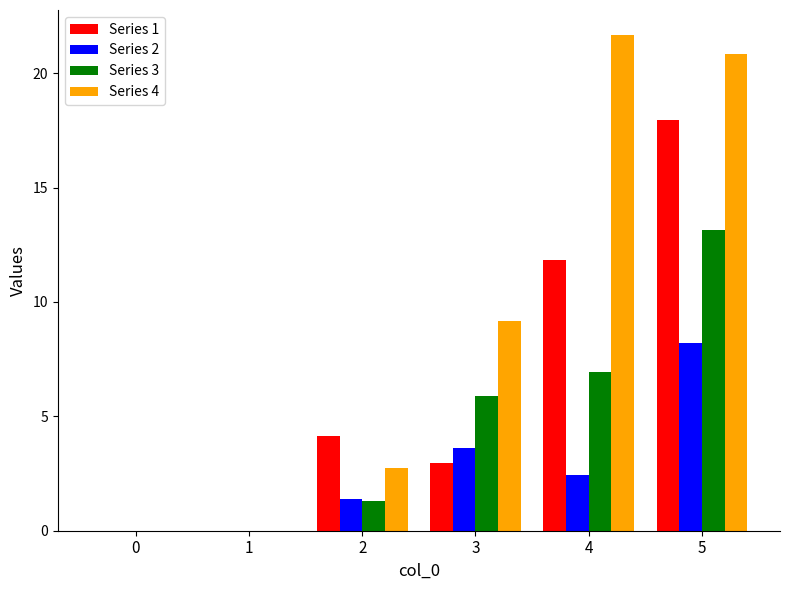

What is the maximum value for Series 1?

17.9